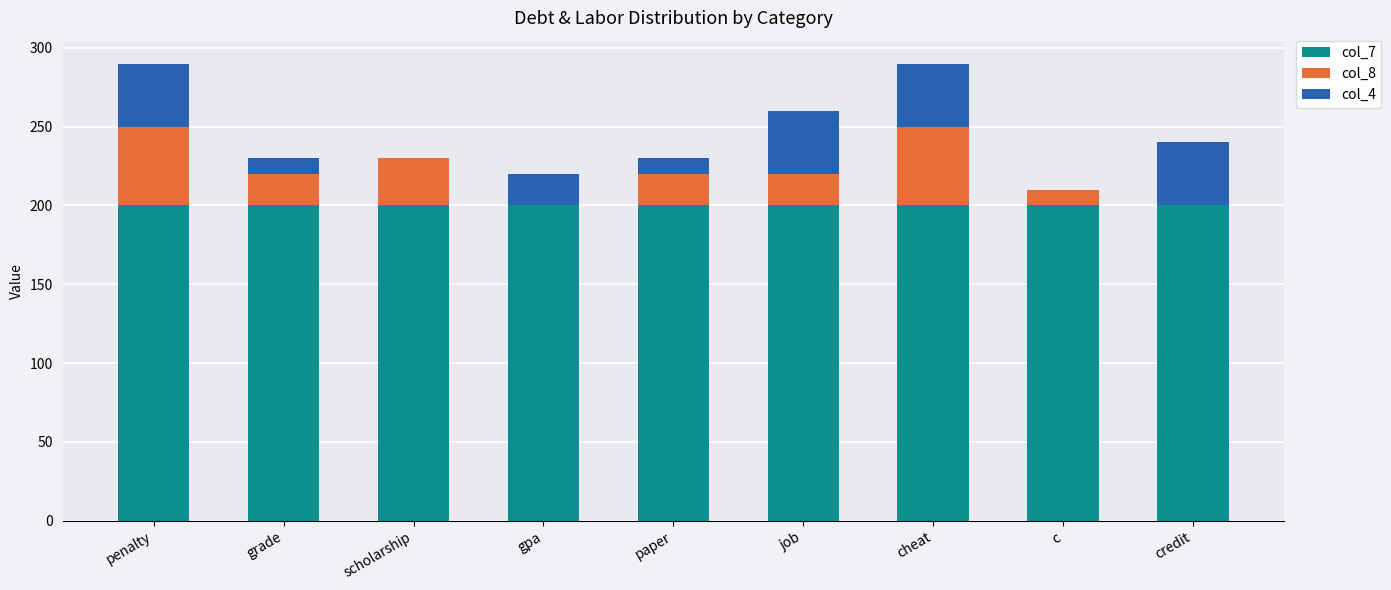

What is the total value across all series at penalty?

290